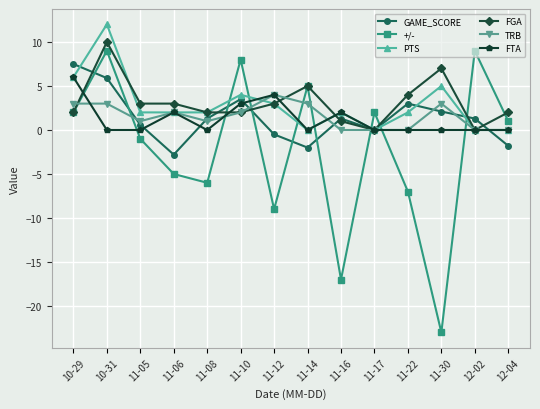

Reading right to left, extract all data points from this chart.

GAME_SCORE: -1.8	1.3	2.1	3.0	0.0	1.3	-2.0	-0.5	3.5	1.3	-2.8	0.6	5.9	7.5
+/-: 1.0	9.0	-23.0	-7.0	2.0	-17.0	5.0	-9.0	8.0	-6.0	-5.0	-1.0	9.0	2.0
PTS: 0.0	0.0	5.0	2.0	0.0	2.0	0.0	3.0	4.0	2.0	2.0	2.0	12.0	6.0
FGA: 2.0	0.0	7.0	4.0	0.0	1.0	5.0	3.0	2.0	2.0	3.0	3.0	10.0	2.0
TRB: 0.0	0.0	3.0	0.0	0.0	0.0	3.0	4.0	2.0	1.0	2.0	1.0	3.0	3.0
FTA: 0.0	0.0	0.0	0.0	0.0	2.0	0.0	4.0	3.0	0.0	2.0	0.0	0.0	6.0